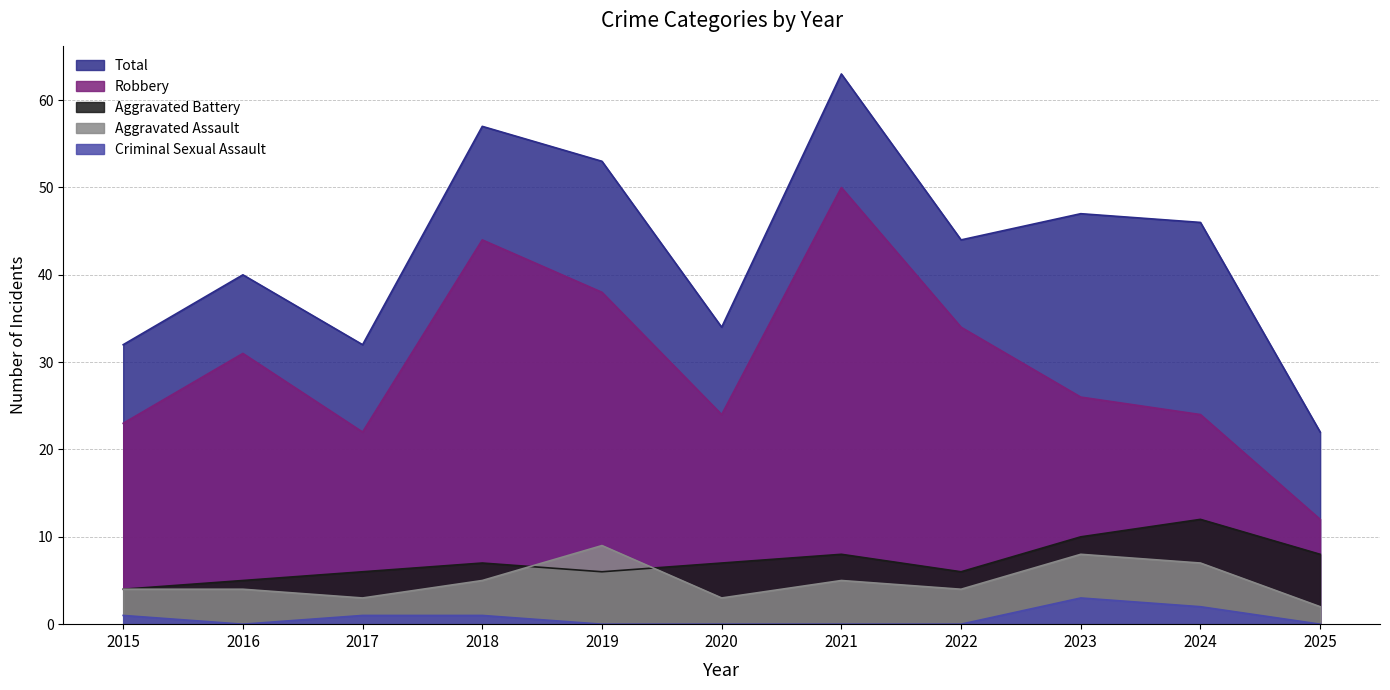

Which category has the lowest value in the Aggravated Battery series?

2015